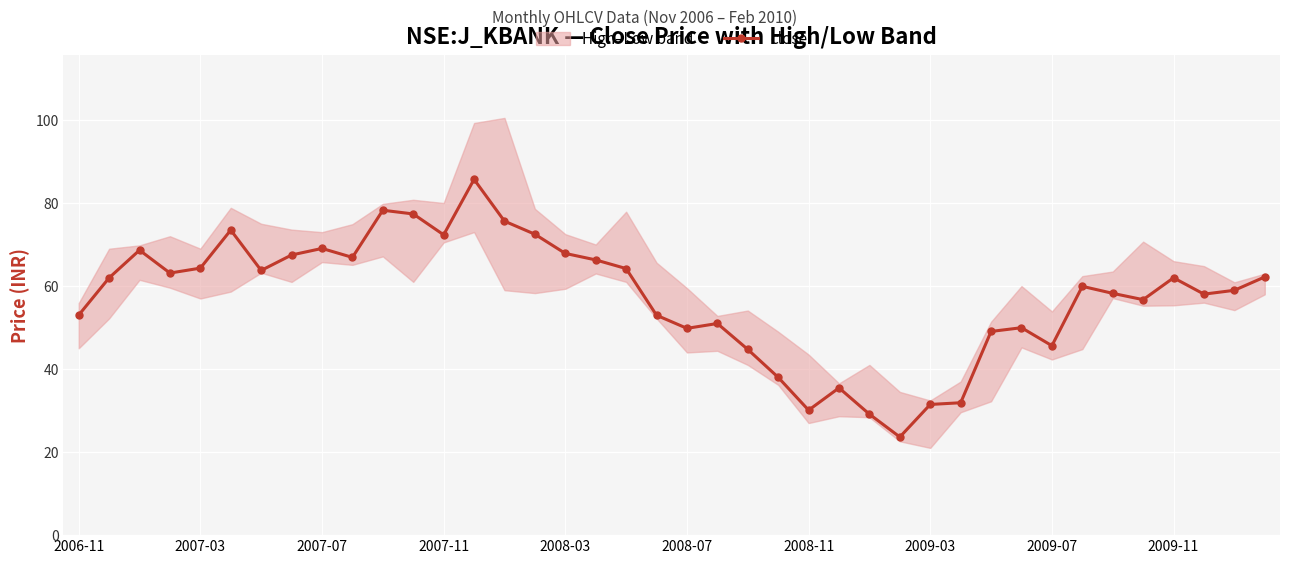

What is the value of the 31st point from the left?

49.1